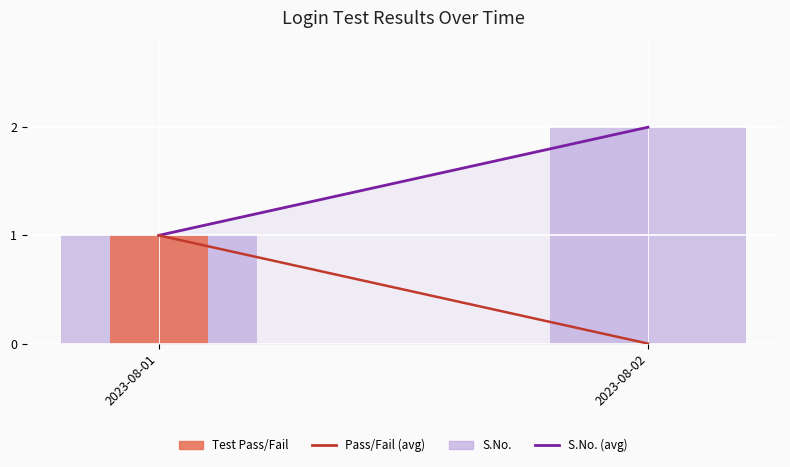

Reading right to left, transcribe all the data shown in this chart.

S.No. (avg): 2	1
Pass/Fail (avg): 0	1
S.No.: 2	1
Test Pass/Fail: 0	1